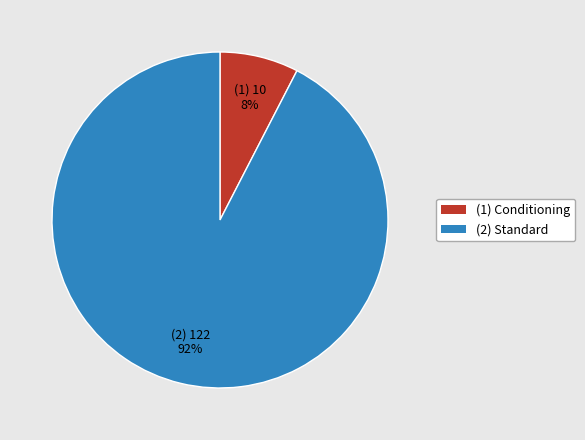

To the nearest percent, what is the average slice percentage?

50%